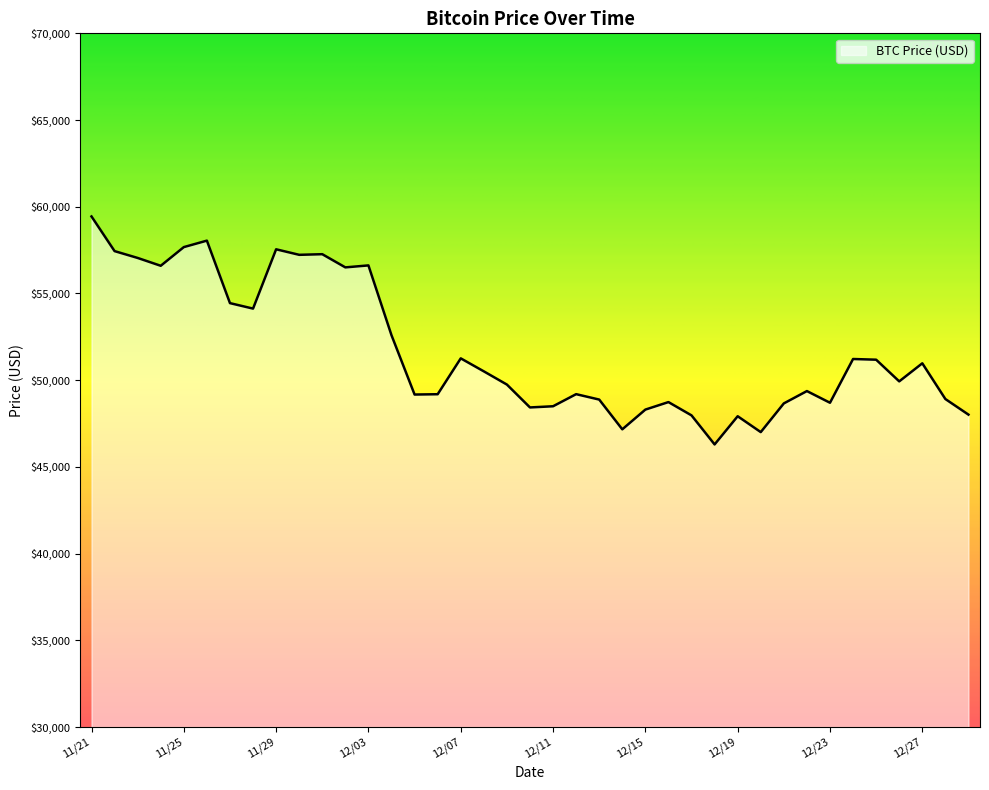

What is the difference between the maximum and minimum values?

13145